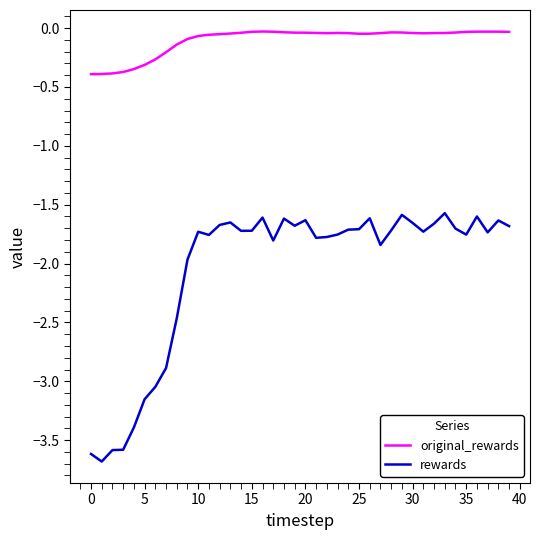

Which series has the largest range (max minus min)?

rewards